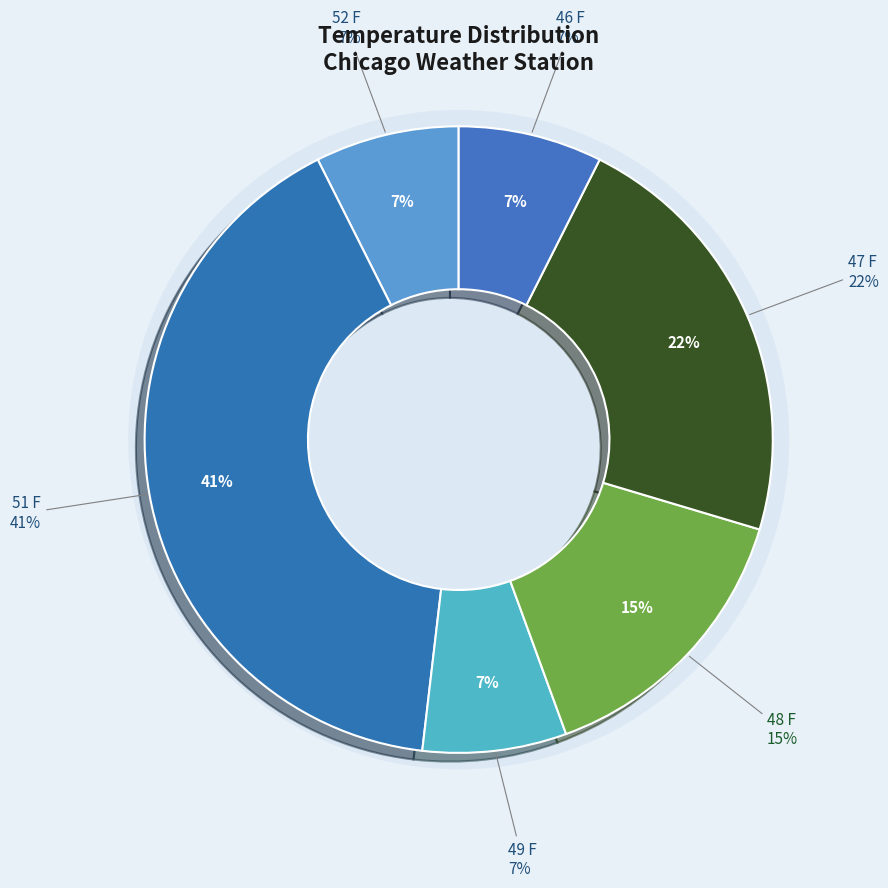

Which slice is the smallest?

52 F